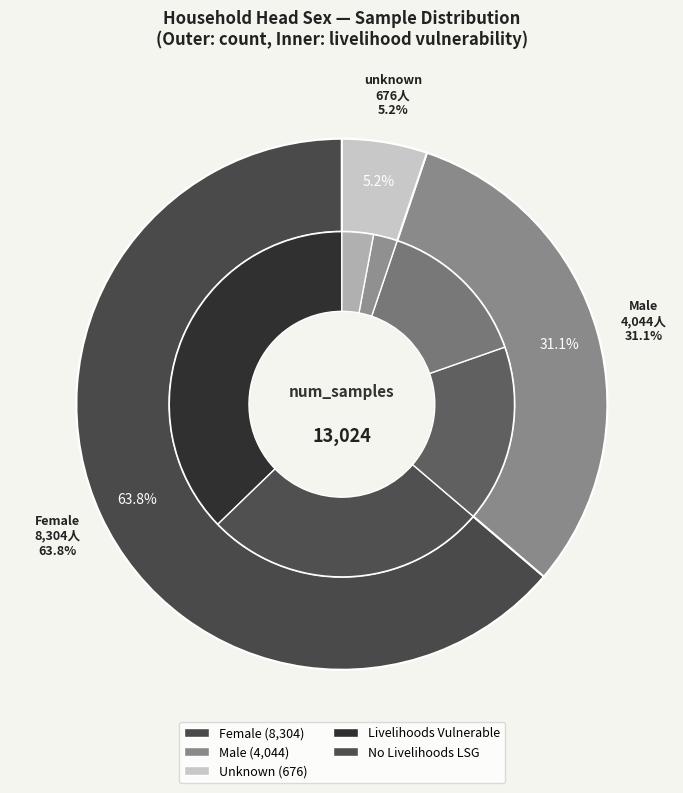

What is the ratio of the value at Female to the value at unknown?

12.3